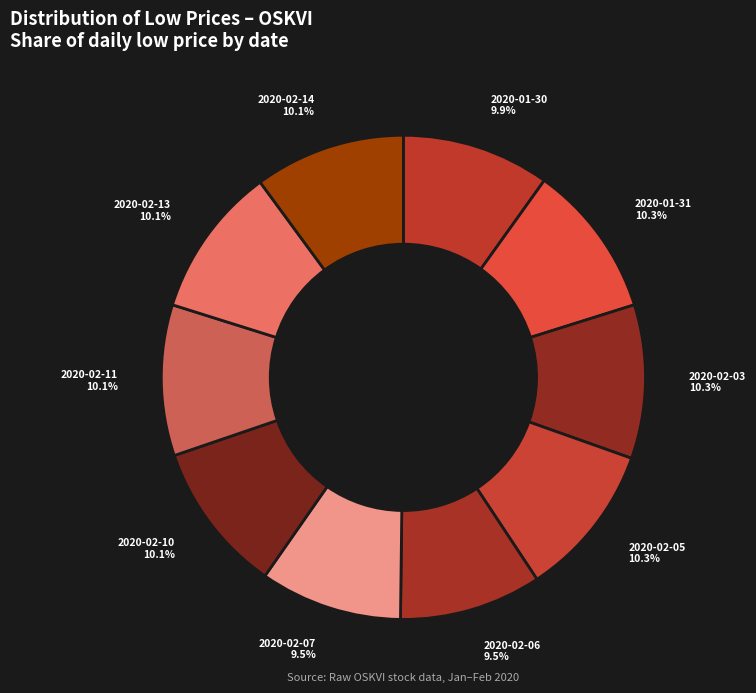

What percentage is the 2020-02-05 slice, to the nearest percent?

10%